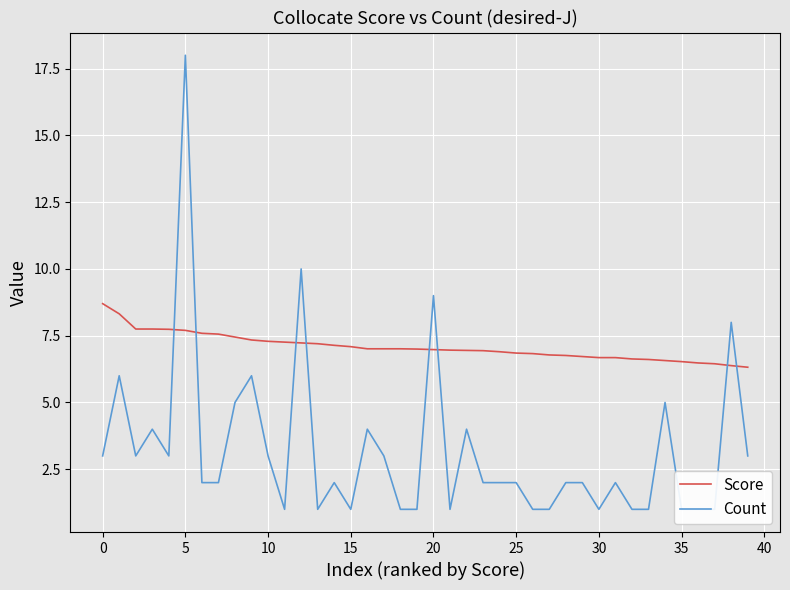

How many interior local valleys does the Count series have?

7